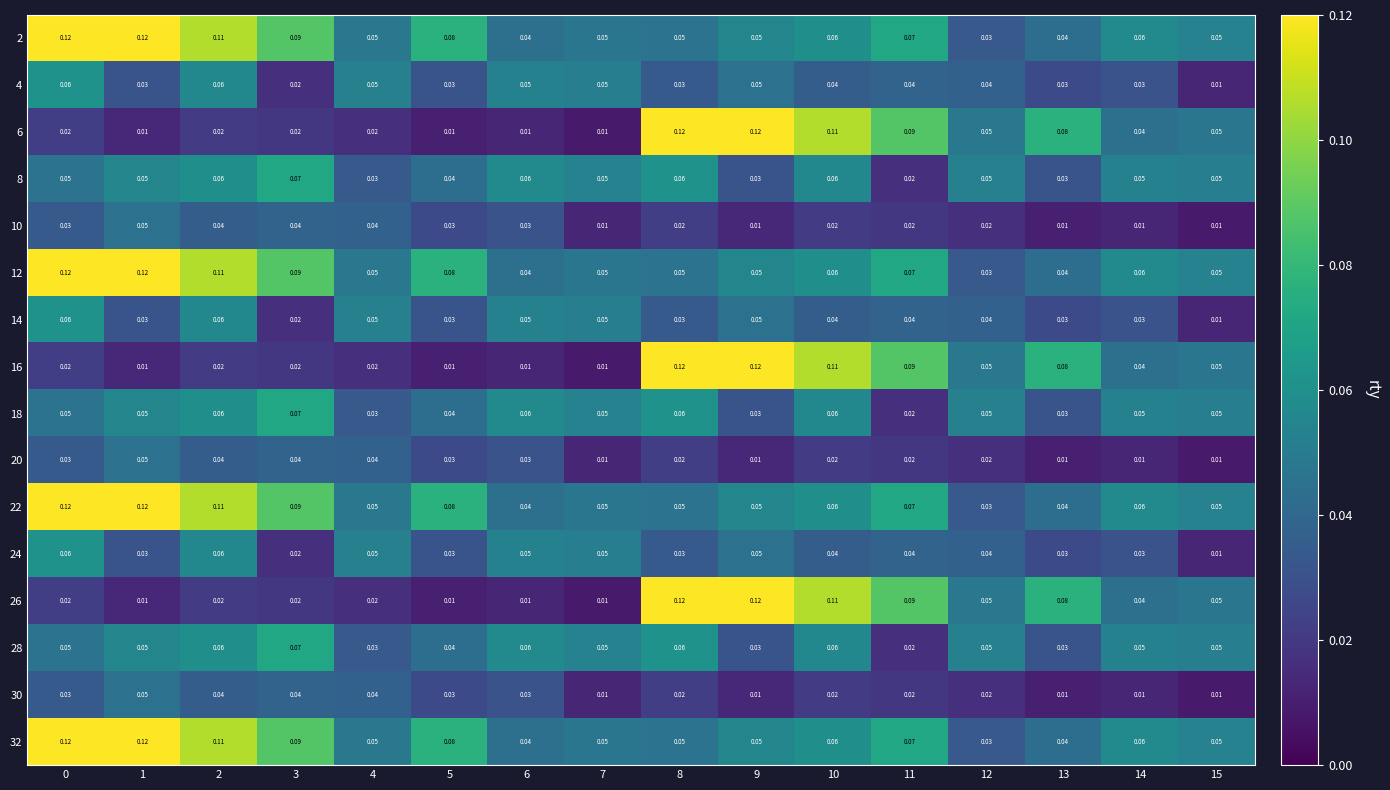

Is the value of 18 at 11 greater than the value of 16 at 9?

No